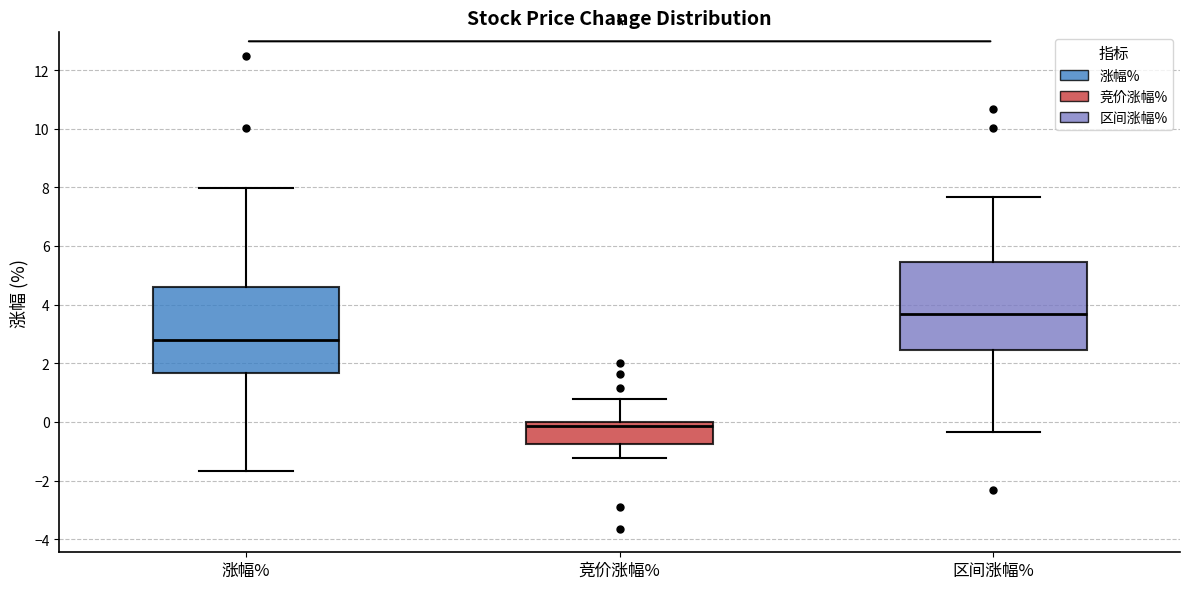

Reading left to right, read every box against the y-axis: the position of its median line, the range the box covers, and the ends of its whiskers. The values are not printed on the chart, so give them approximately, as read against the axis.

涨幅%: median 2.8, box 1.6 to 4.6, whiskers -1.6 to 8.0
竞价涨幅%: median -0.2, box -0.8 to 0.0, whiskers -1.2 to 0.8
区间涨幅%: median 3.6, box 2.4 to 5.4, whiskers -0.4 to 7.6